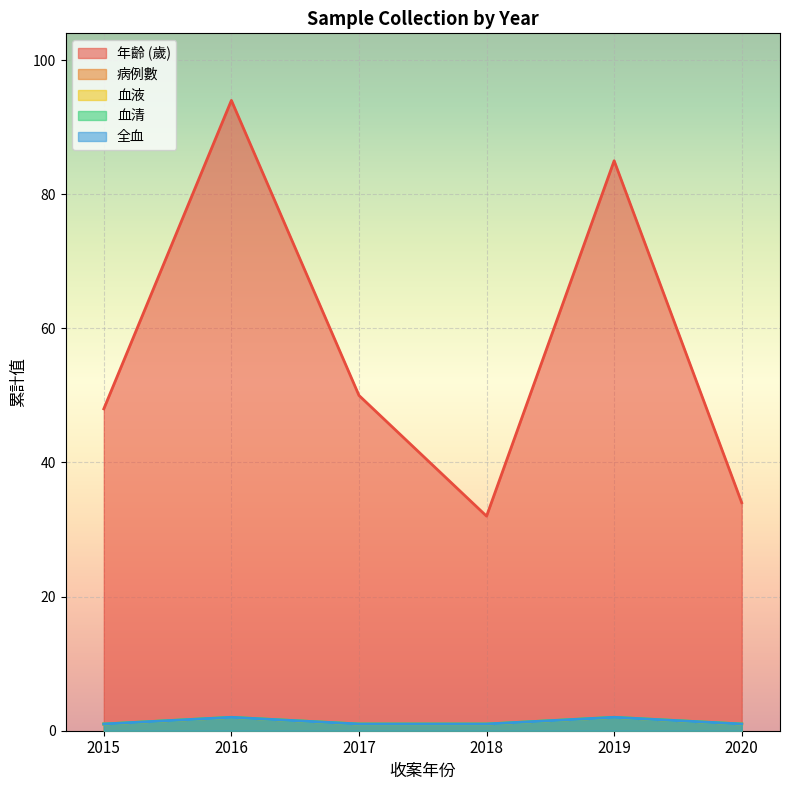

Does the chart display data point markers on the line(s)?

No